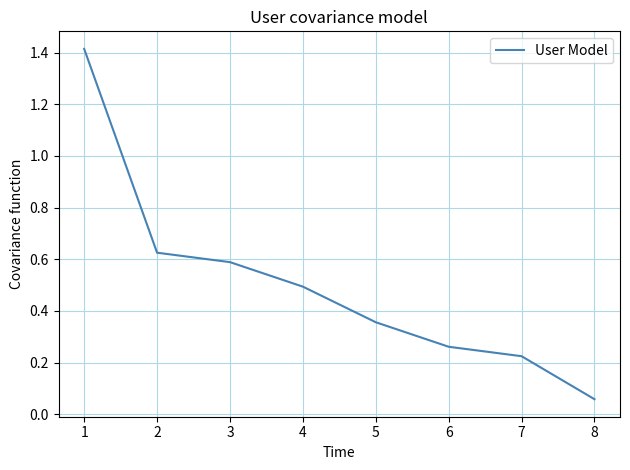

What is the greatest value displayed?

1.4